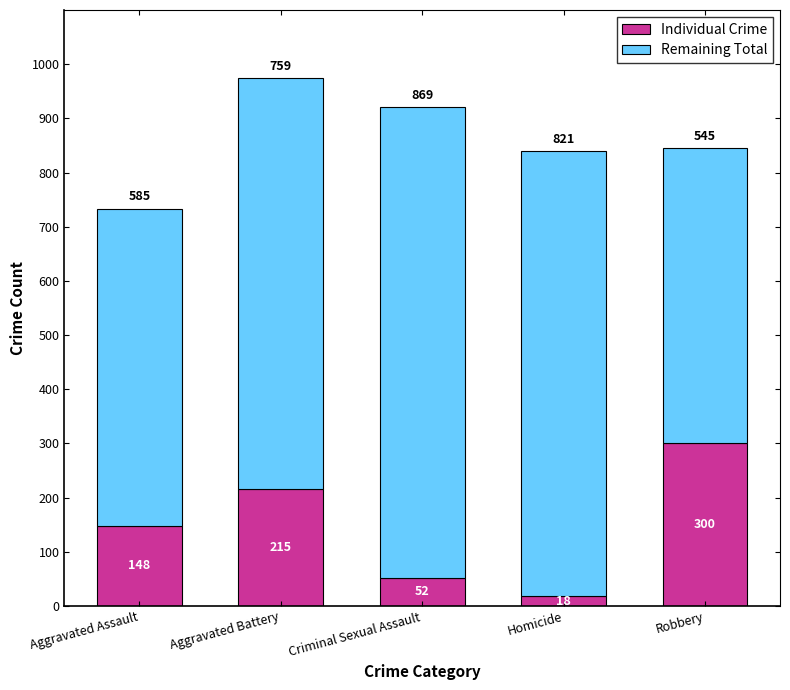

Reading left to right, what are the values for Individual Crime?

Aggravated Assault=148	Aggravated Battery=215	Criminal Sexual Assault=52	Homicide=18	Robbery=300